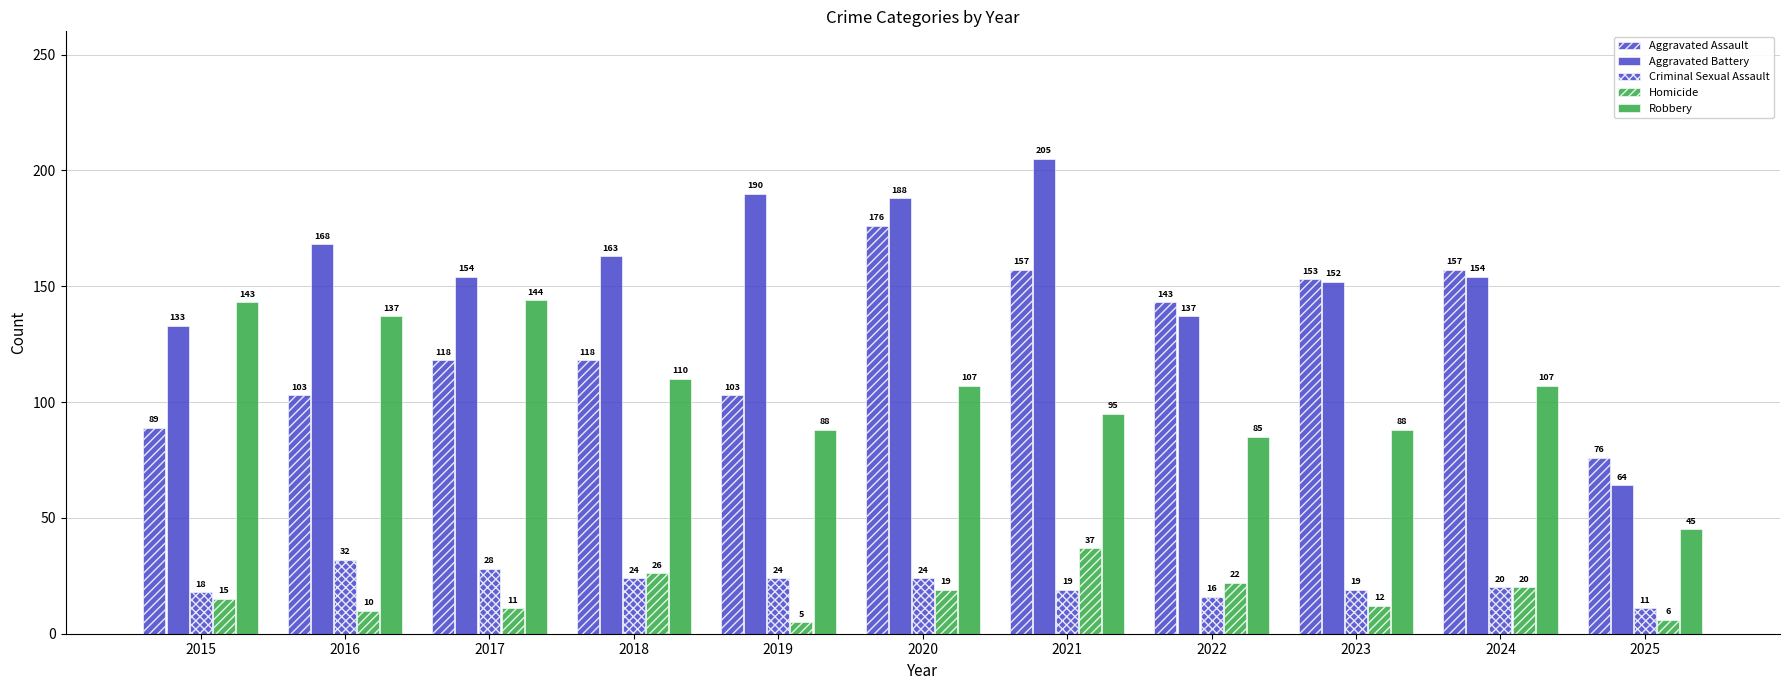

The value of Homicide at 2015 is 24. True or false?

False